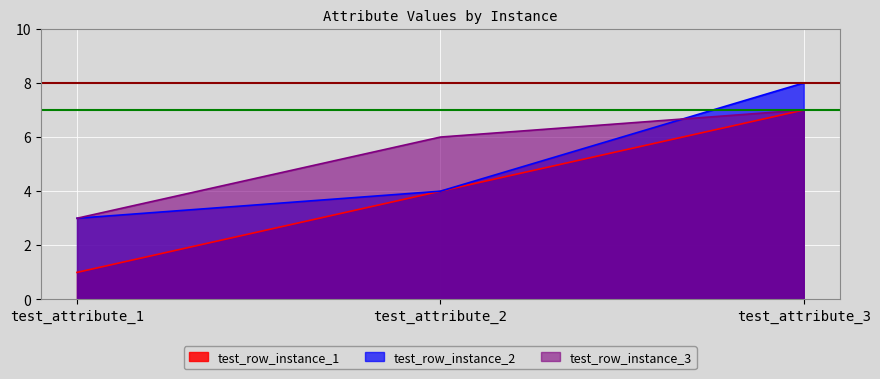

What is the average value of the test_row_instance_3 series?

5